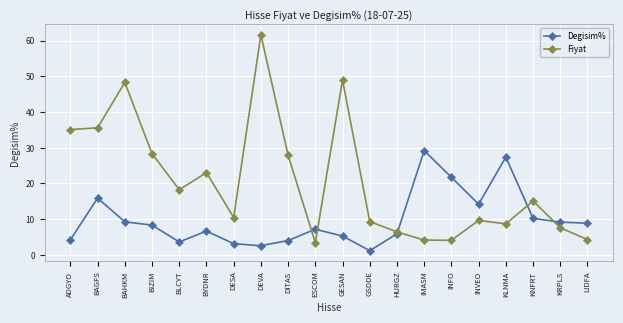

The Fiyat series shows 1.6 at IMASM. True or false?

False